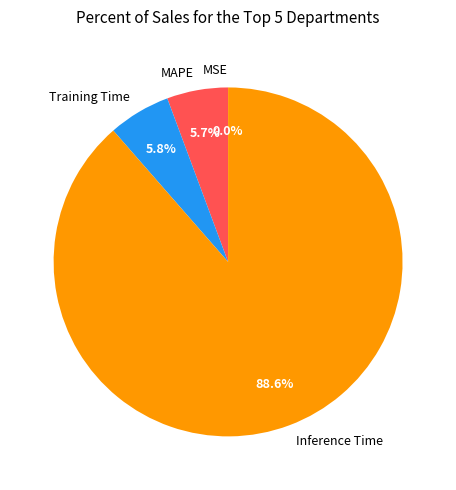

Which slice is the largest?

Inference Time